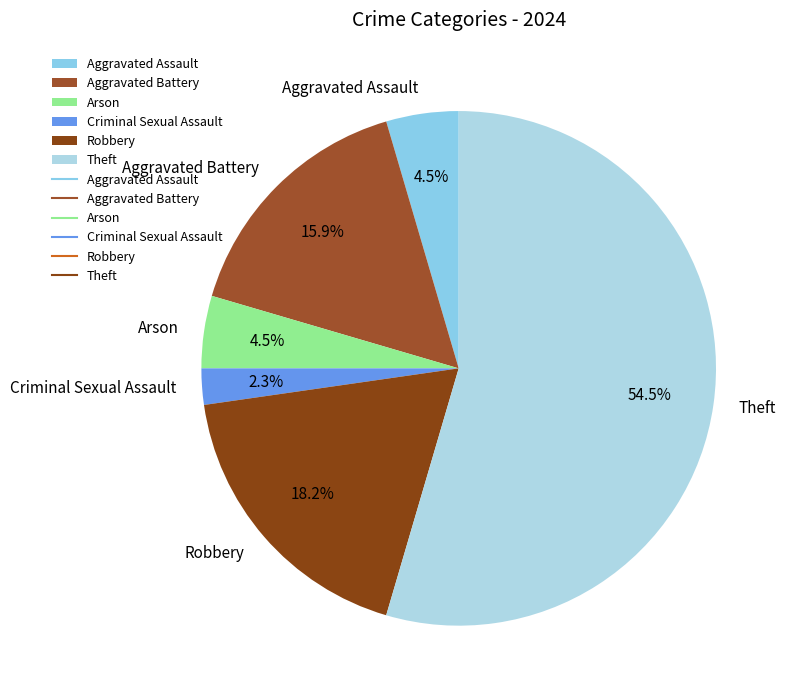

Which slice is the smallest?

Criminal Sexual Assault